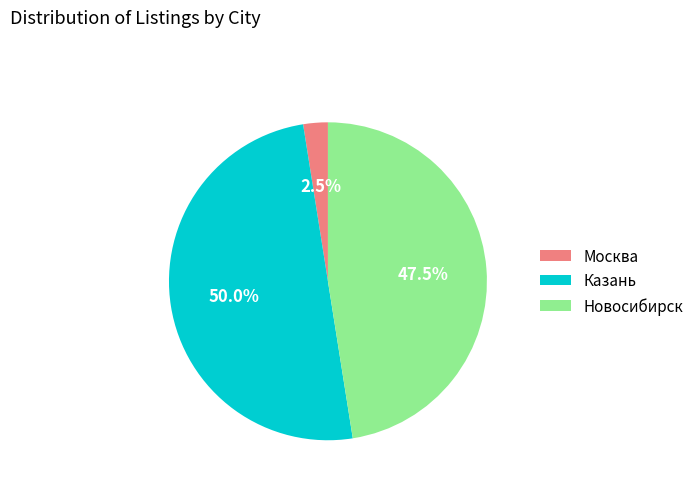

Rank the categories by value from highest to lowest.

Казань, Новосибирск, Москва